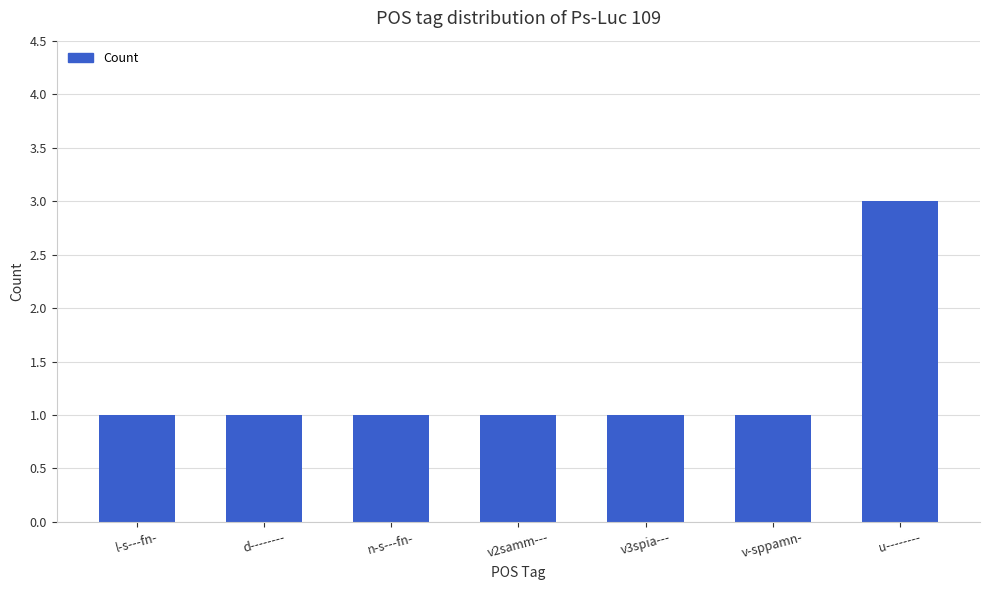

True or false: the data shows 1 at d--------.

True